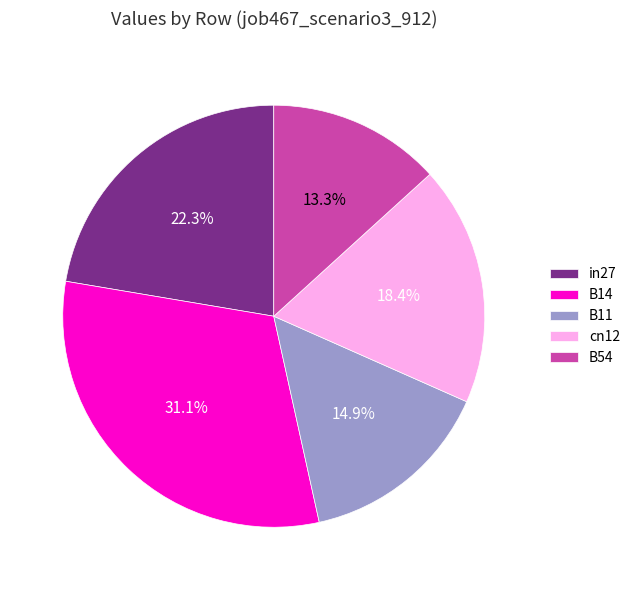

Which category has the smallest portion of the pie?

B54